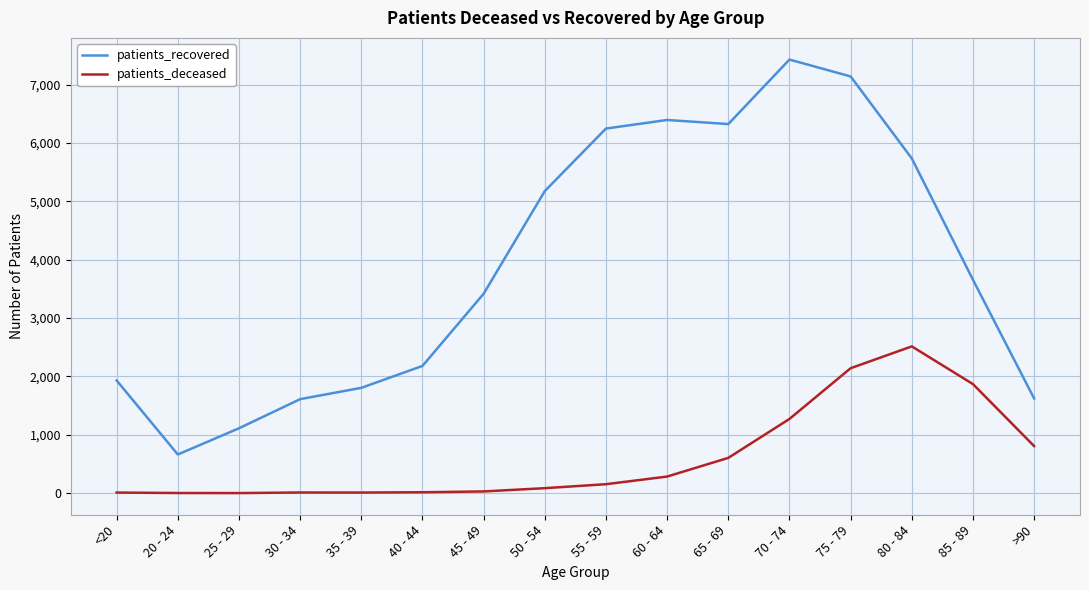

At >90, list the series in order from smallest to largest.

patients_deceased, patients_recovered